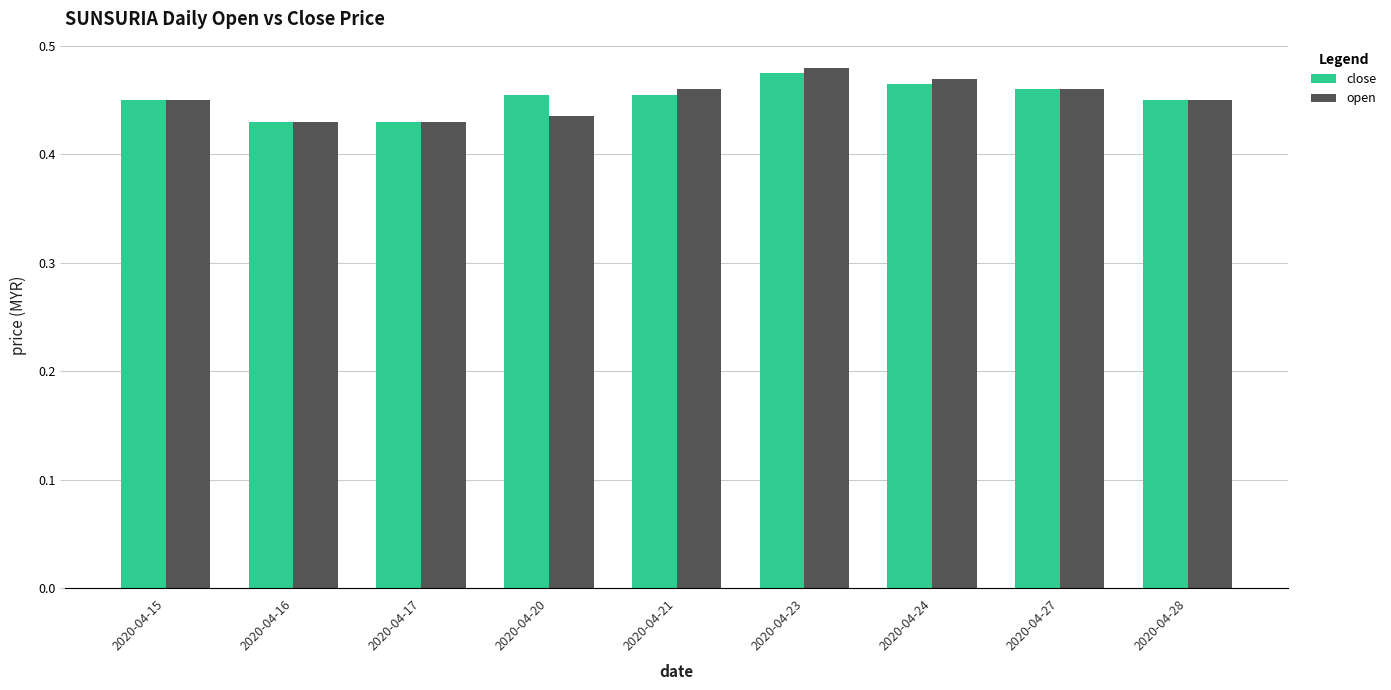

Count the open values in the range 0 to 1.

9